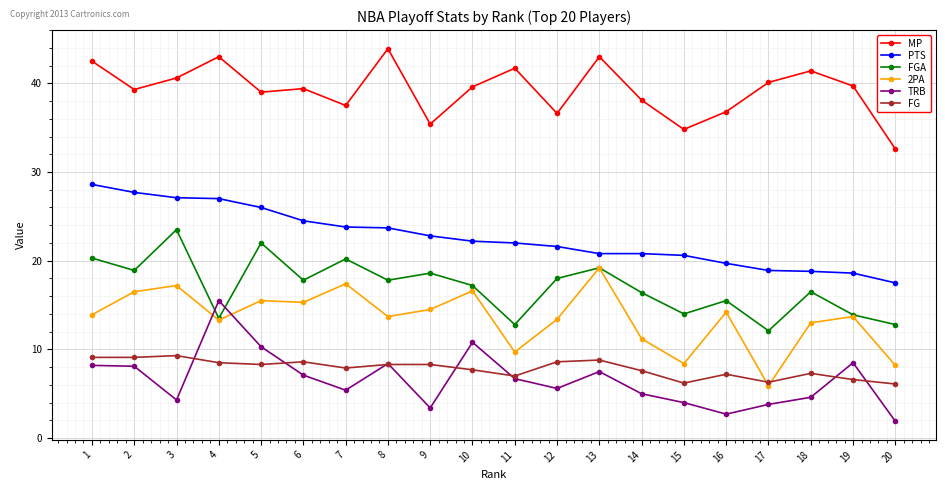

What is the difference between the maximum and minimum values in the FG series?

3.2